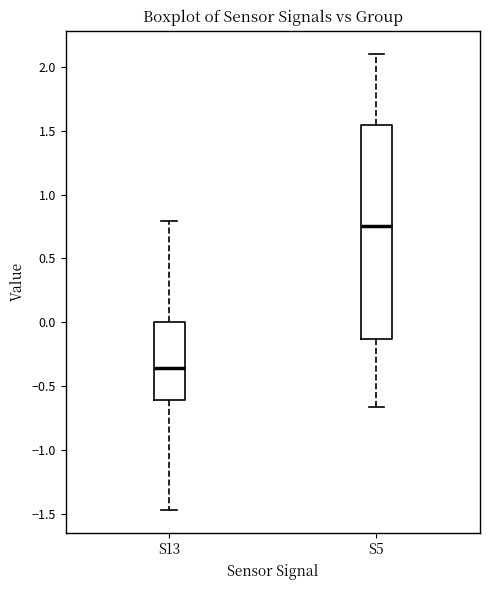

Which box is the tallest, from its lower edge to its upper edge?

S5